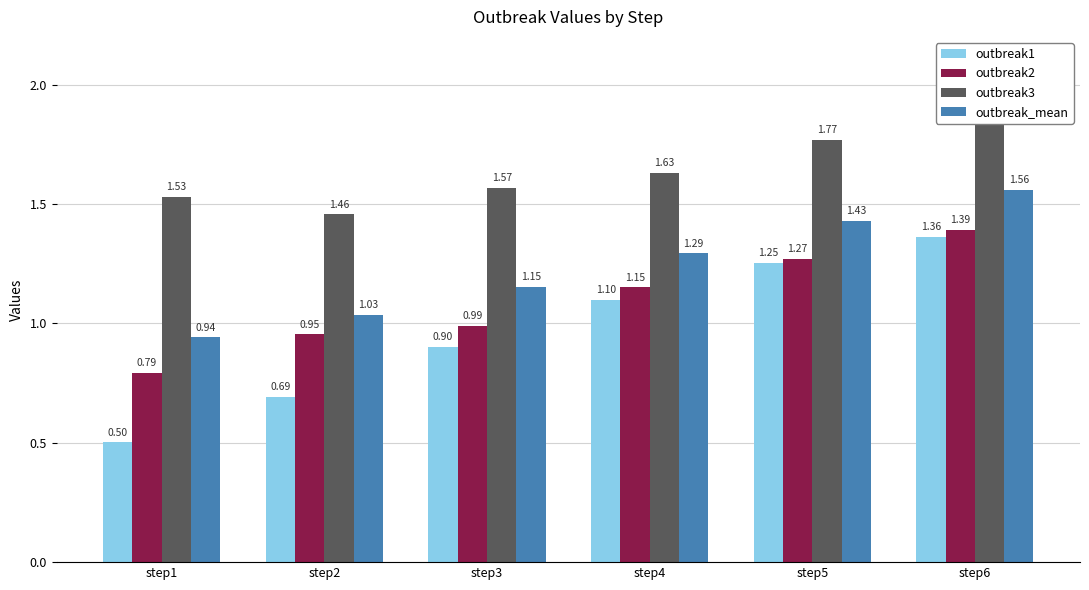

How many bars are there in total?

24